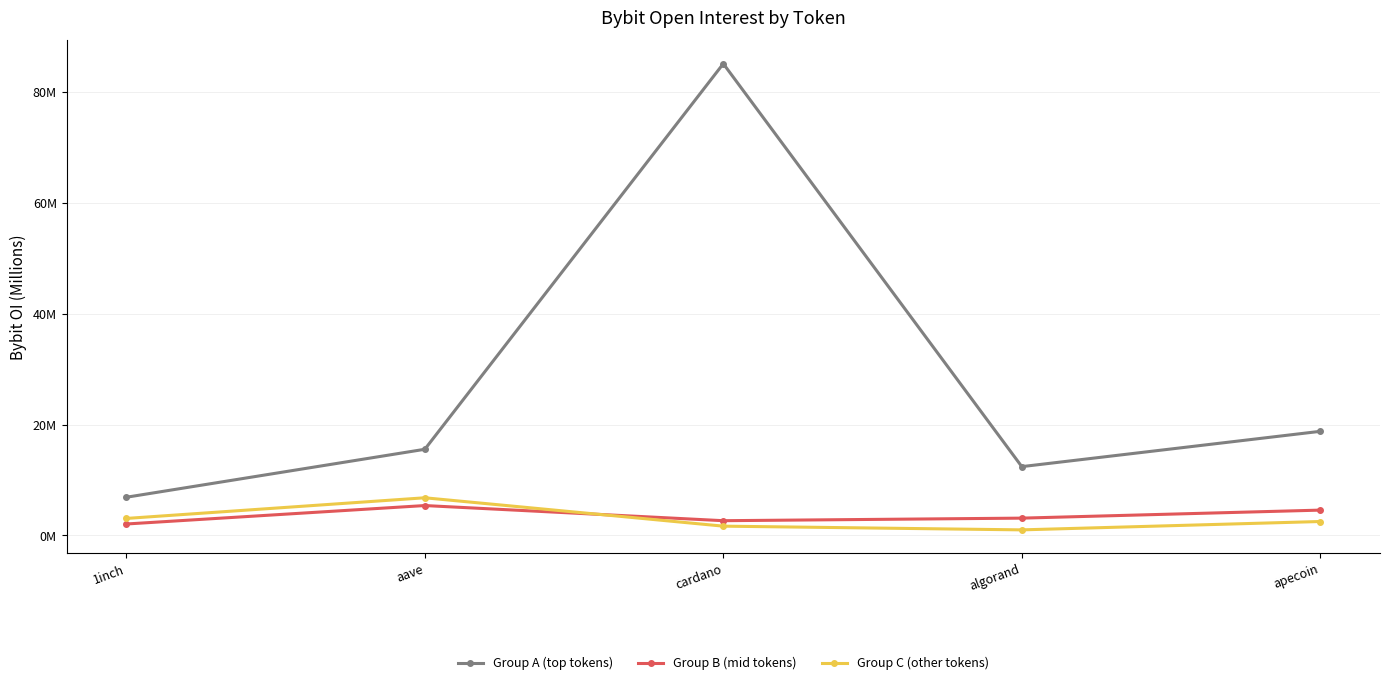

Is this an area chart (filled region under the line)?

No